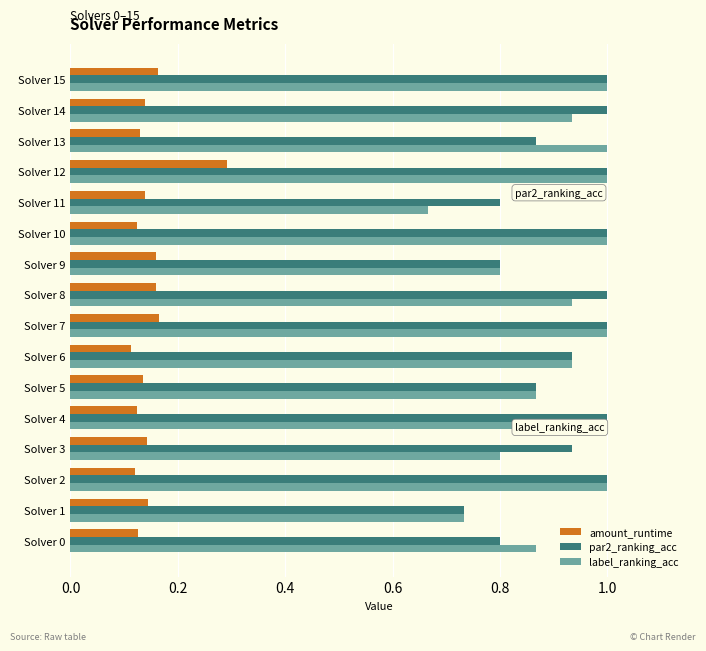

Rank the series at Solver 14 from lowest to highest value.

amount_runtime, label_ranking_acc, par2_ranking_acc